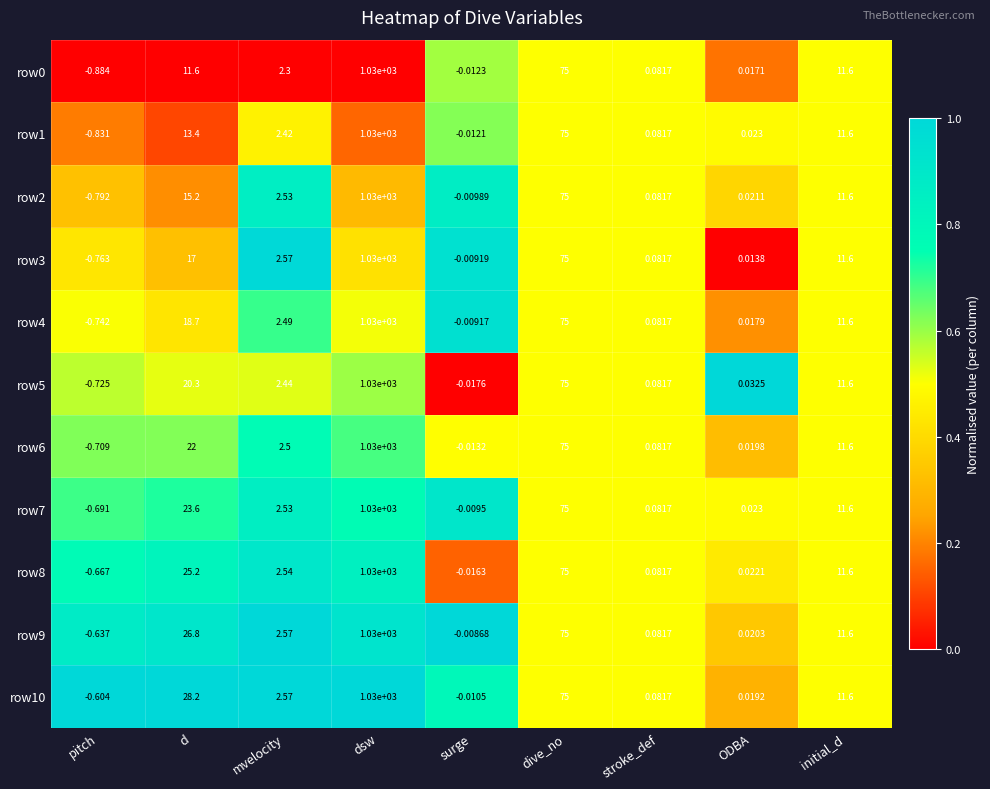

Is the value of row4 at ODBA greater than the value of row2 at mvelocity?

No